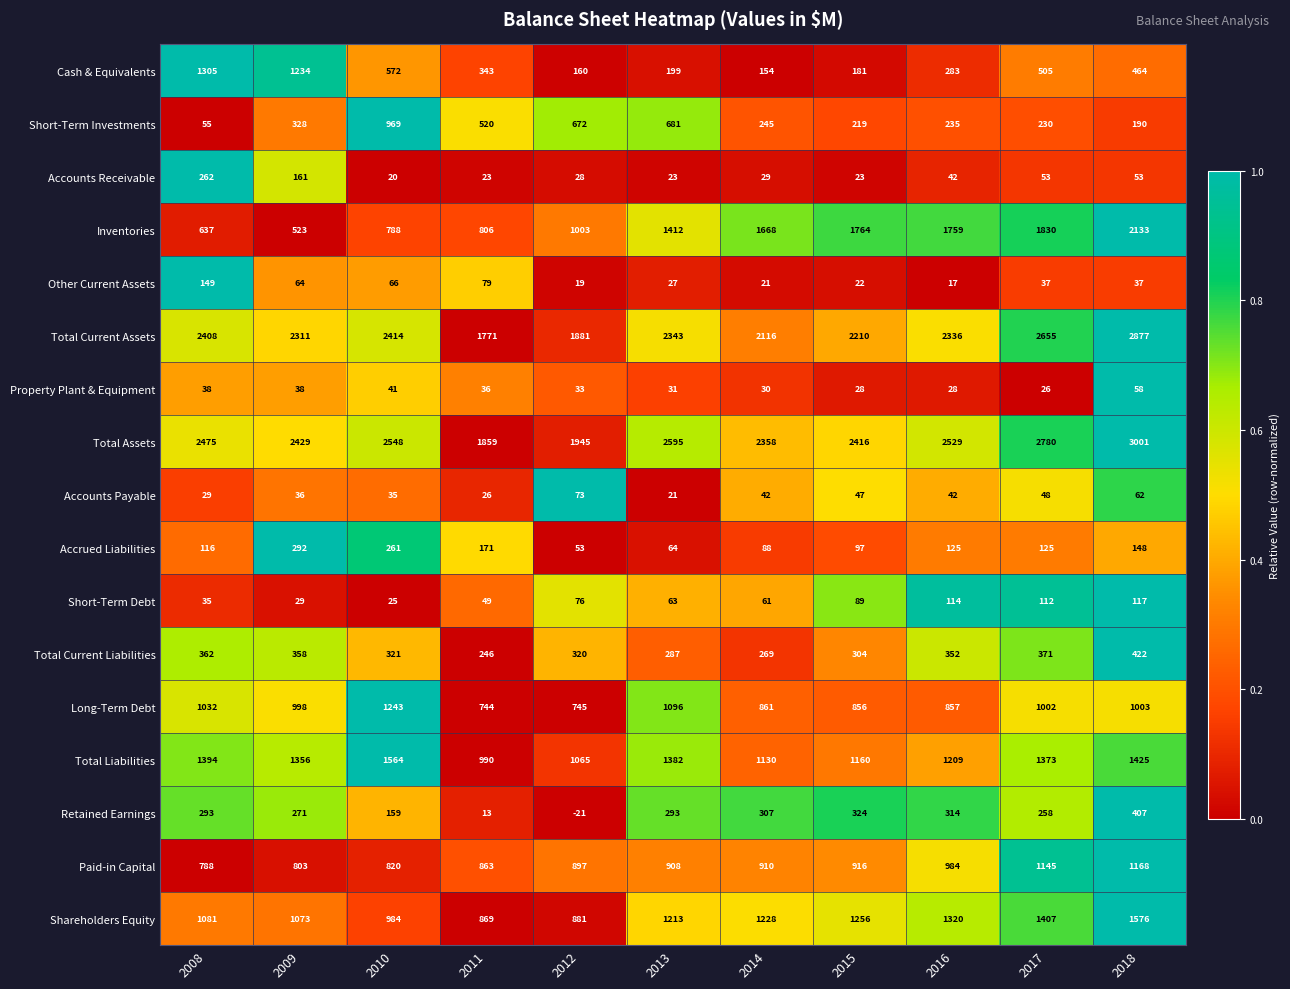

How many data points does each series have?

11